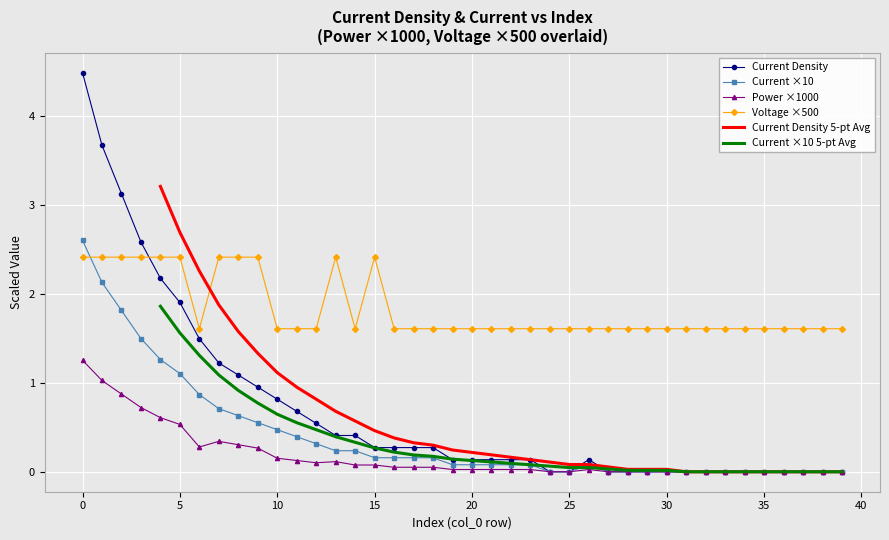

What is the highest value of the Power ×1000 series?

1.3